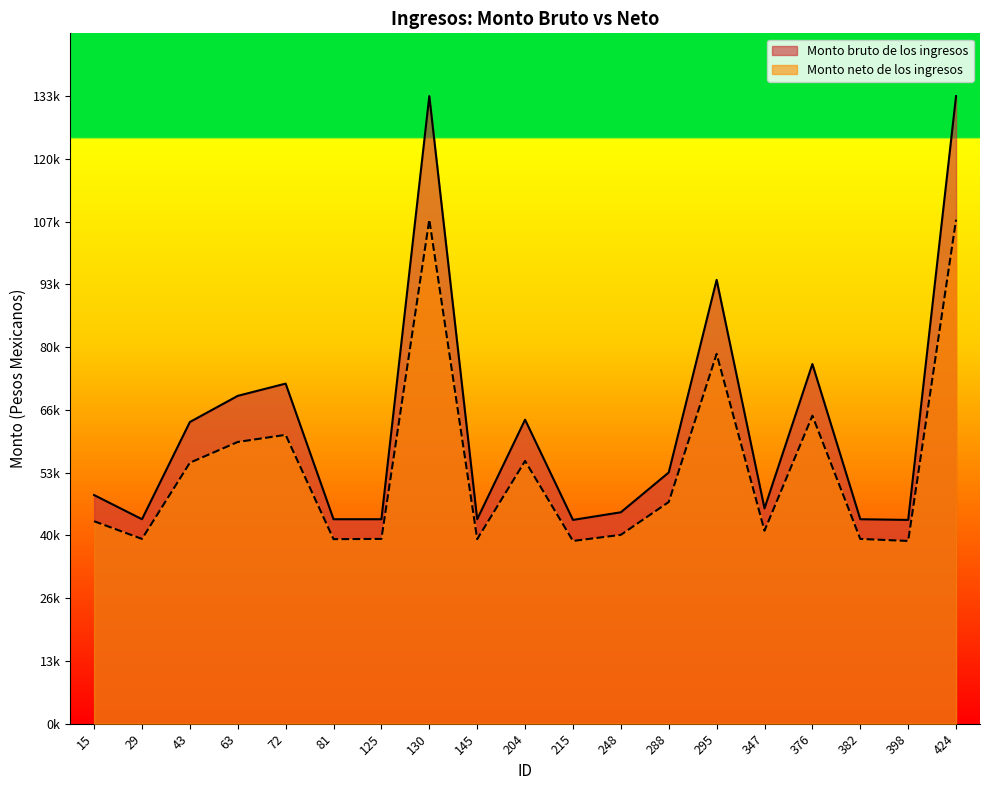

Does the chart display data point markers on the line(s)?

No